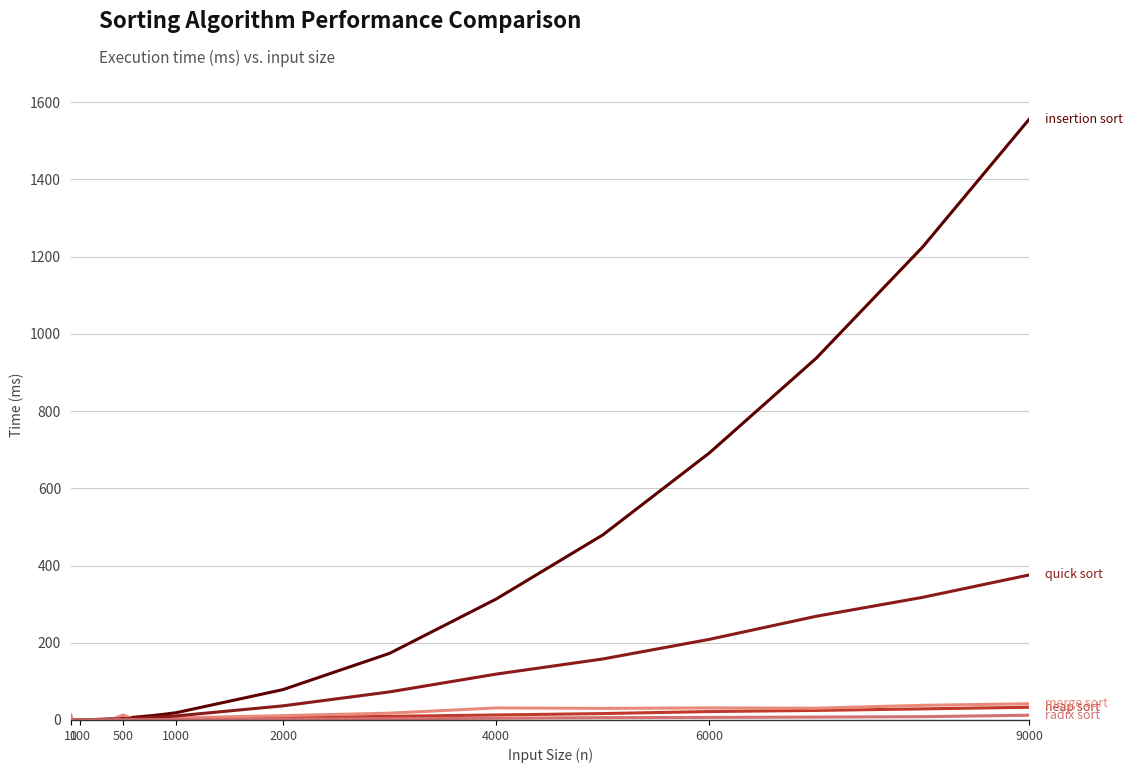

How many lines are shown in the chart?

5